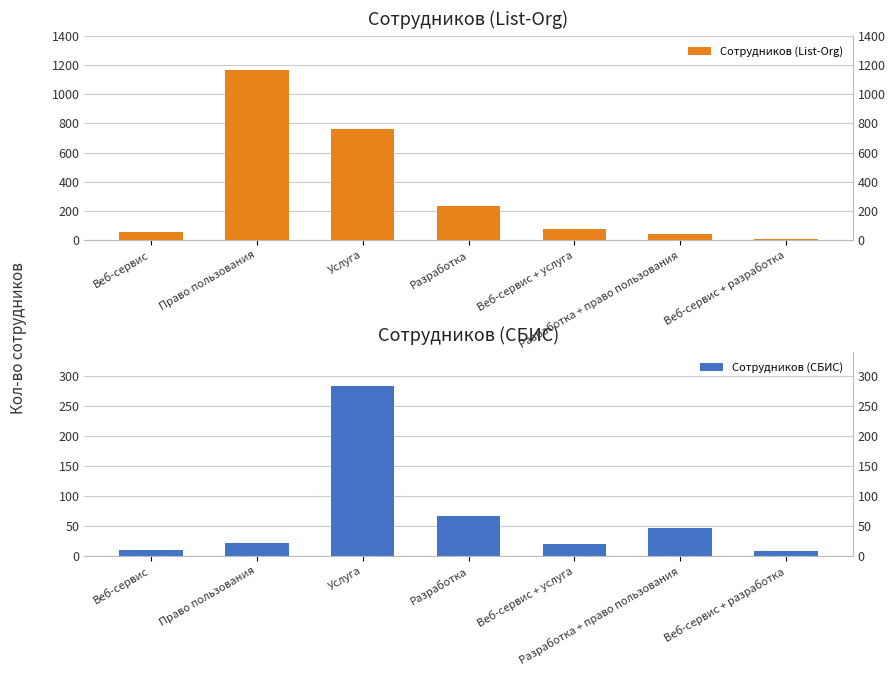

What is the maximum value for Сотрудников (СБИС)?

283